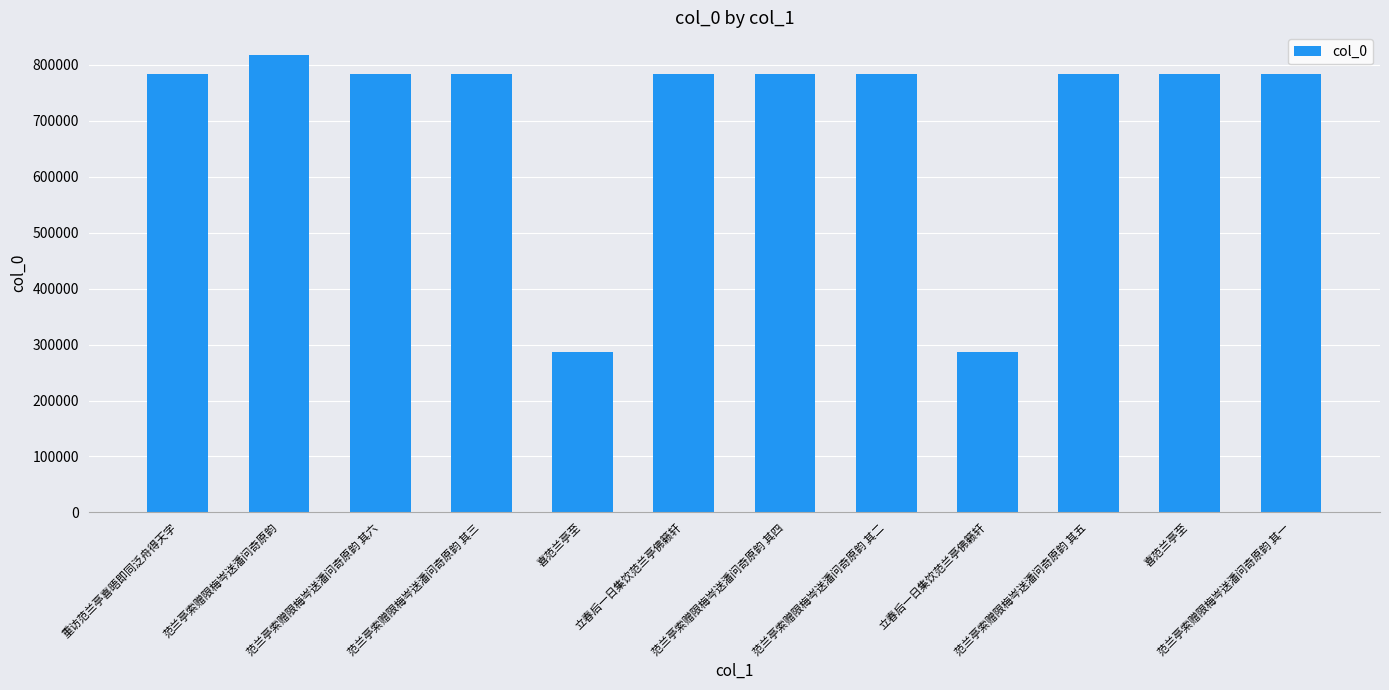

Are the bars horizontal?

No